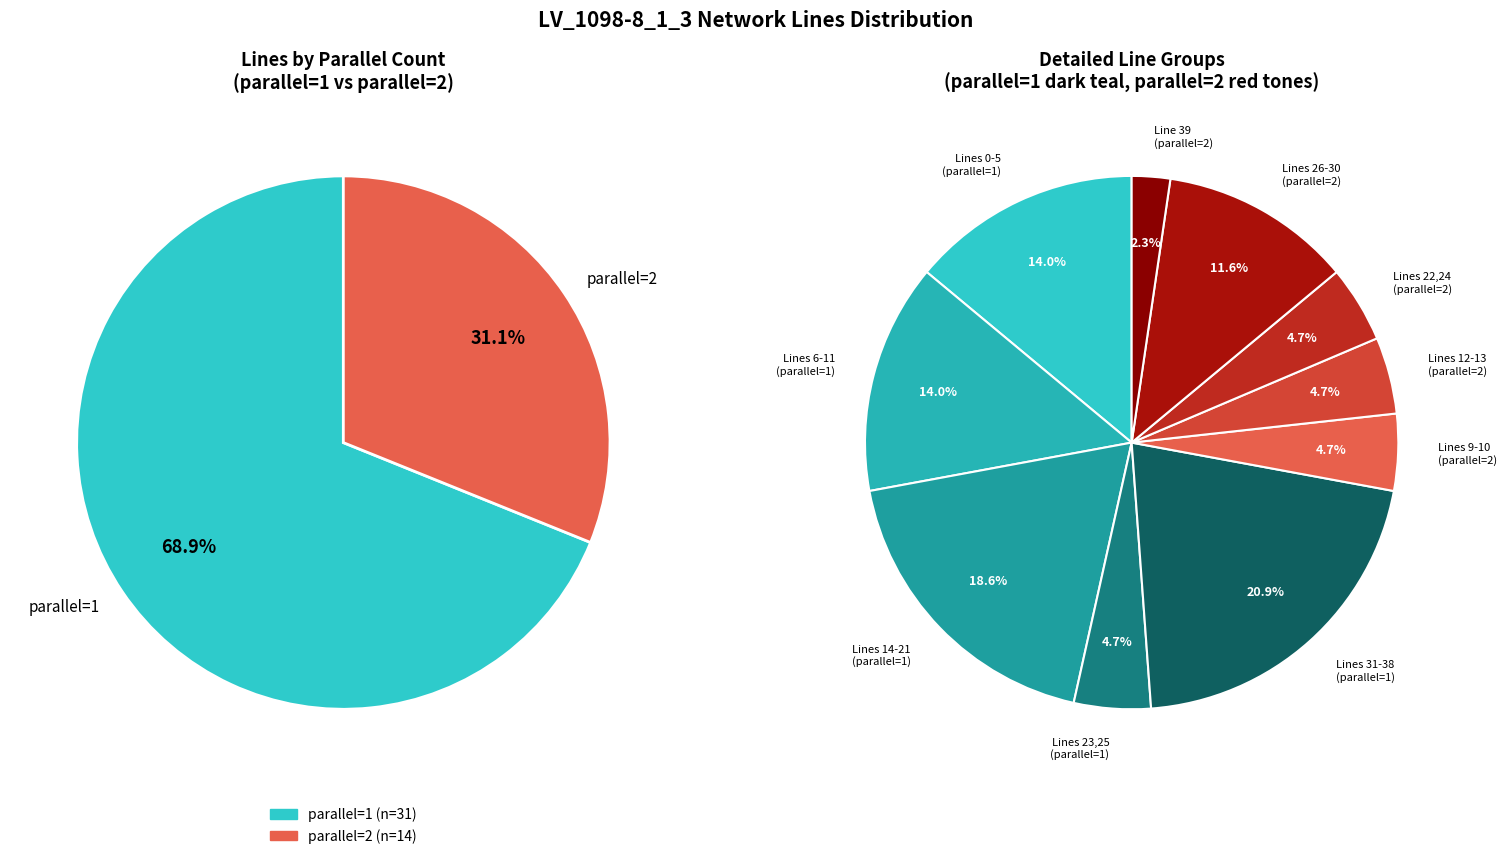

Which category accounts for the majority?

parallel=1